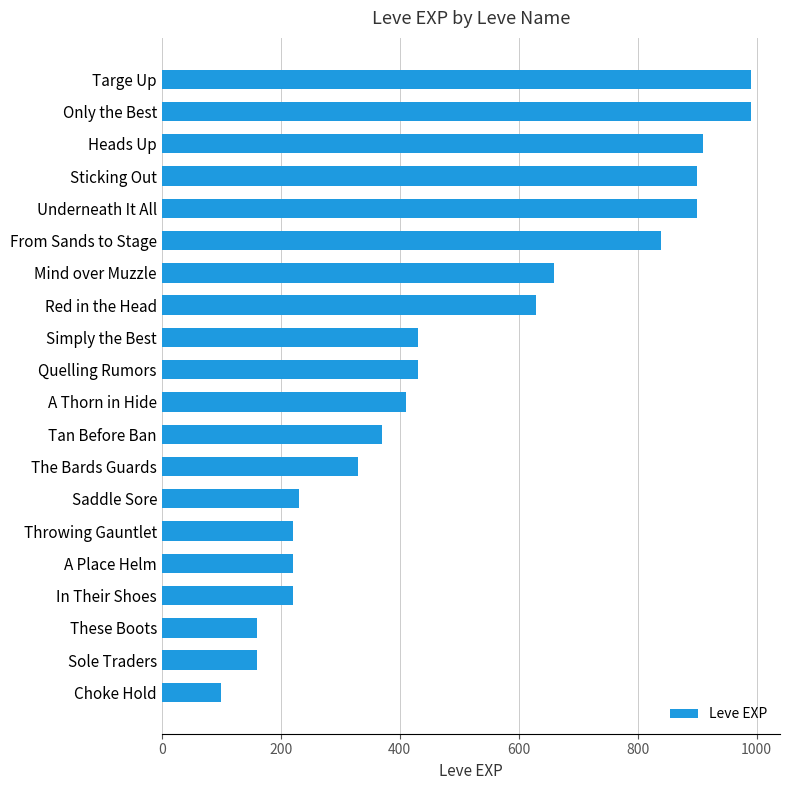

At which category does the chart reach its minimum across all series?

Choke Hold